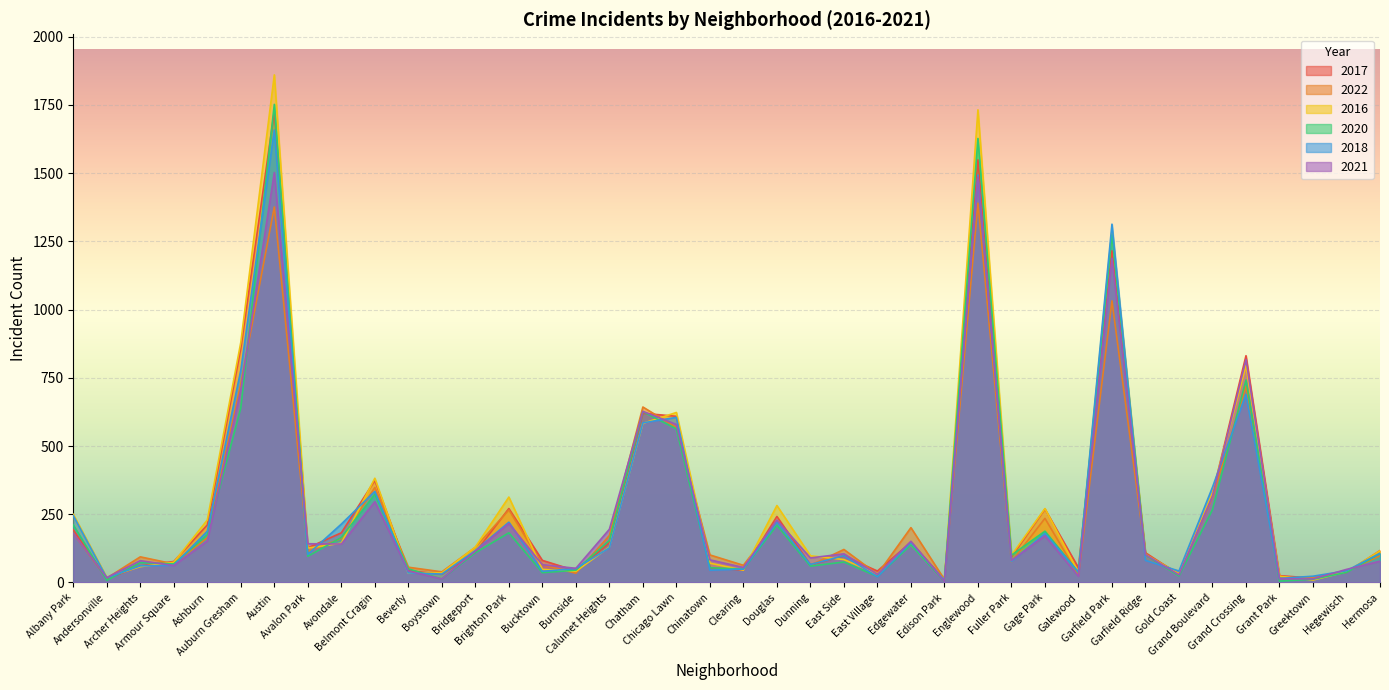

How many interior local peaks does the 2021 series have?

12